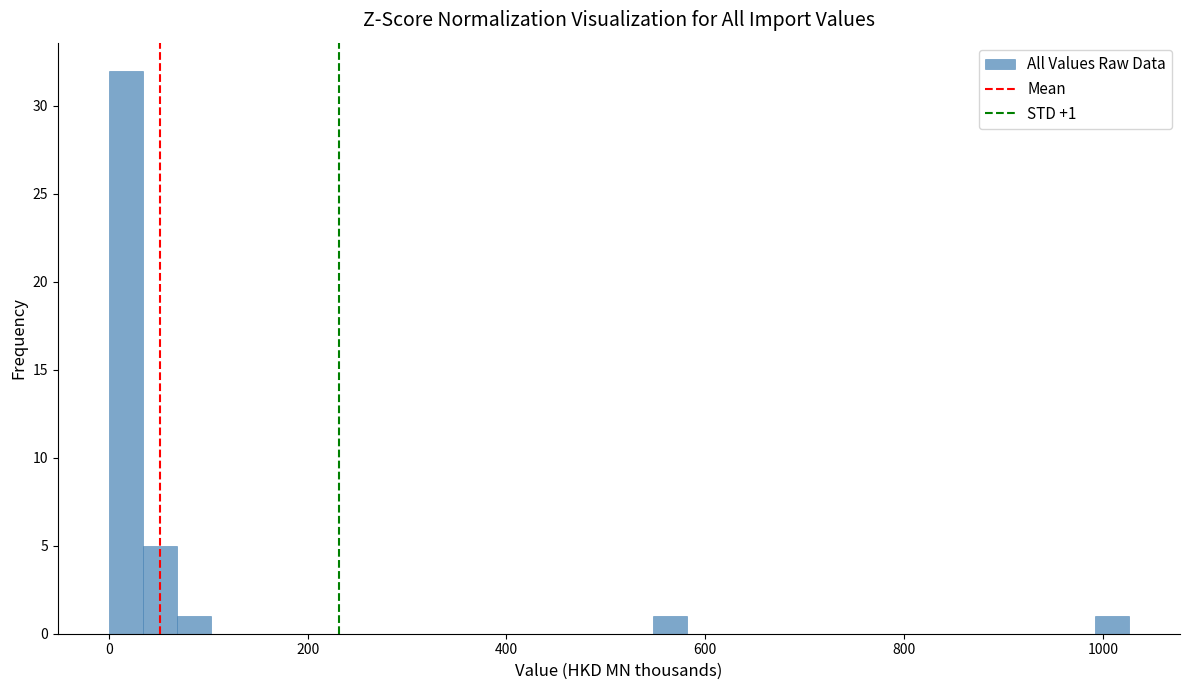

Around what value on the x-axis is the tallest bar? Give the approximate position of its centre, as read against the axis.

20